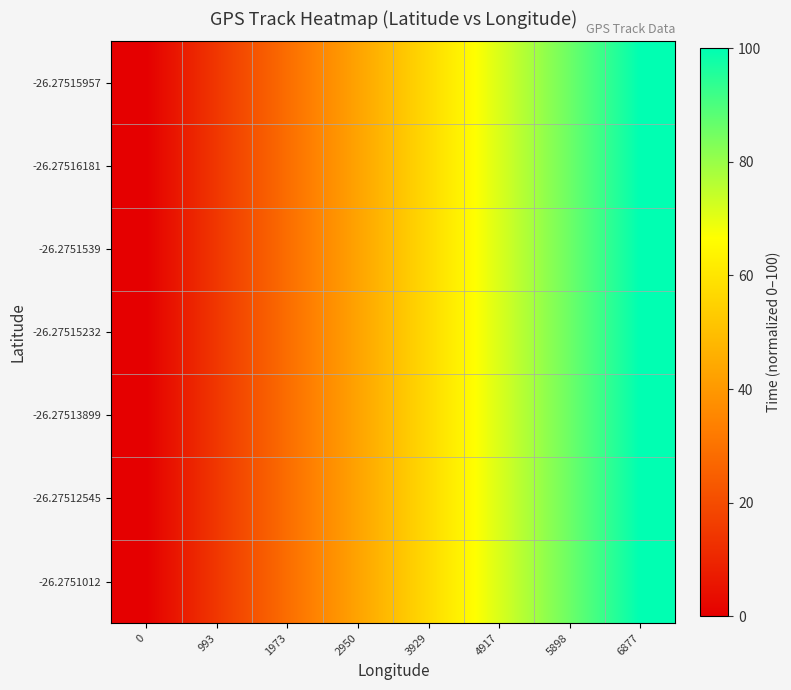

List the series in order of their peak value, lowest first.

-26.2751012, -26.27512545, -26.27513899, -26.27515232, -26.2751539, -26.27516181, -26.27515957